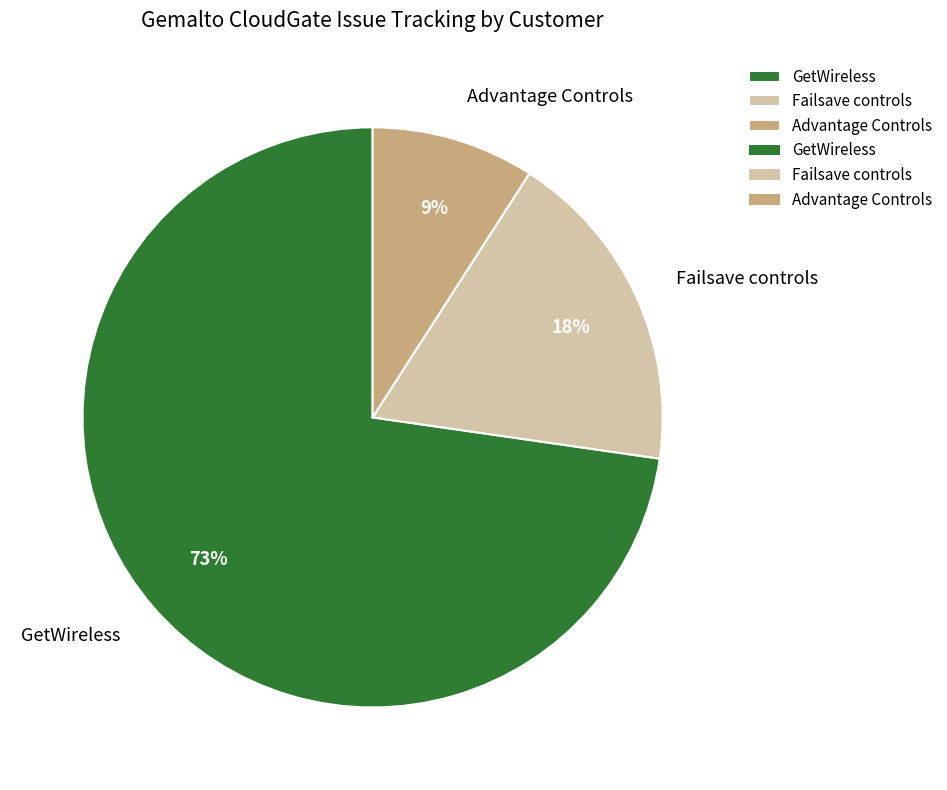

Rank the categories by value from highest to lowest.

GetWireless, Failsave controls, Advantage Controls